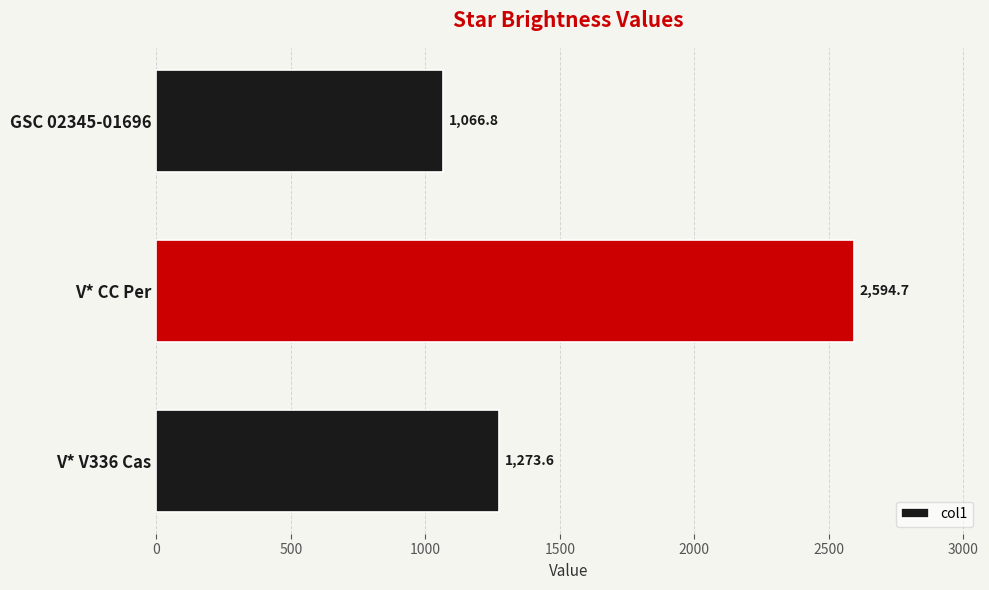

Rank the categories by value from highest to lowest.

V* CC Per, V* V336 Cas, GSC 02345-01696